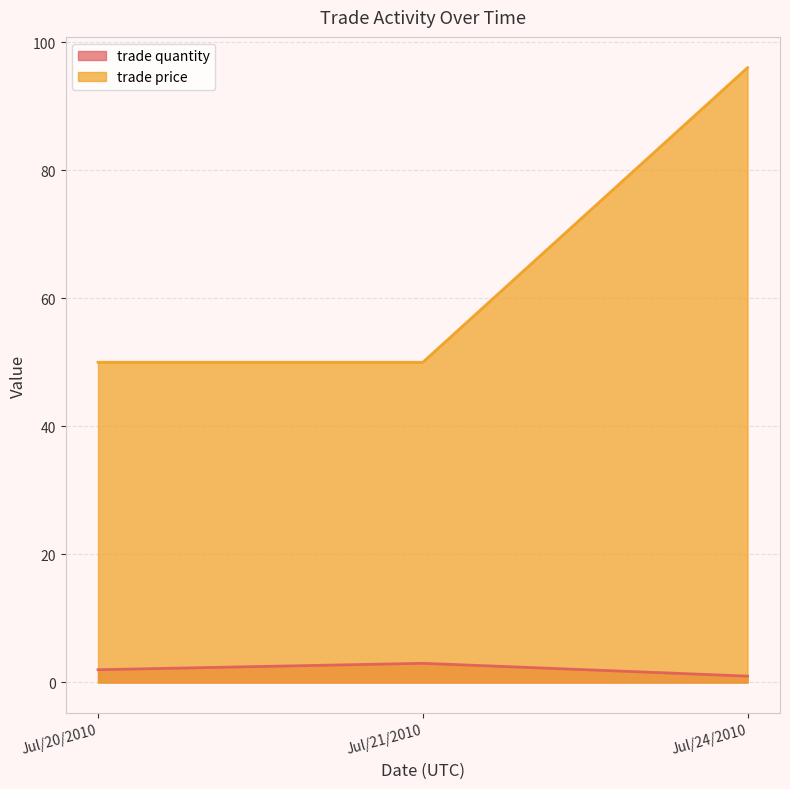

Count the number of categories in the chart.

3